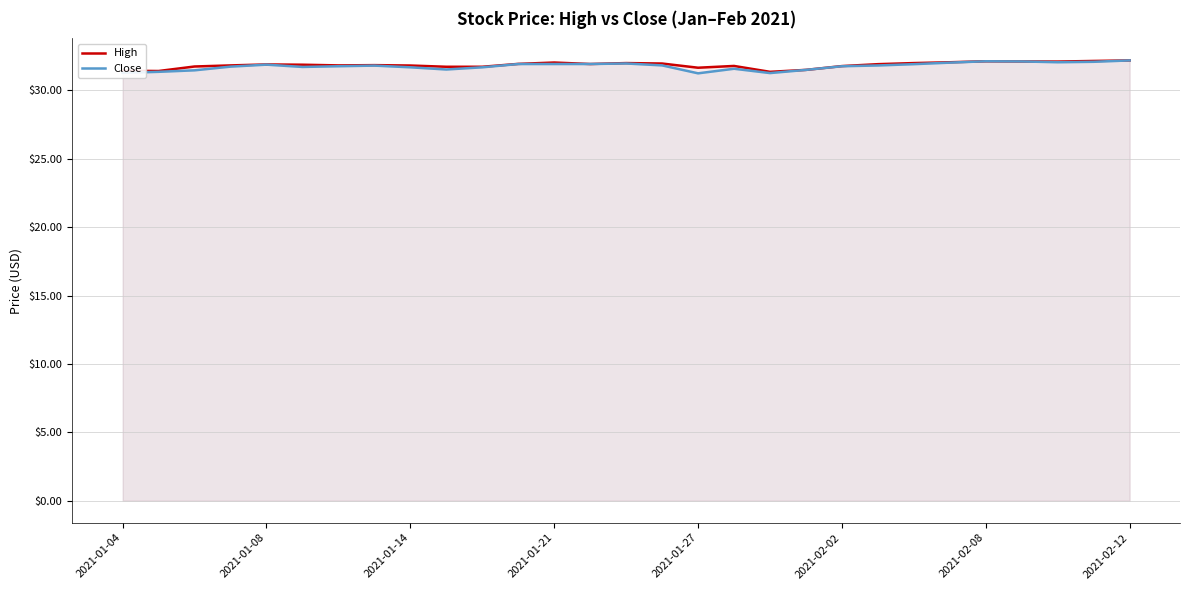

The value of High at 2021-01-04 is 19.7. True or false?

False